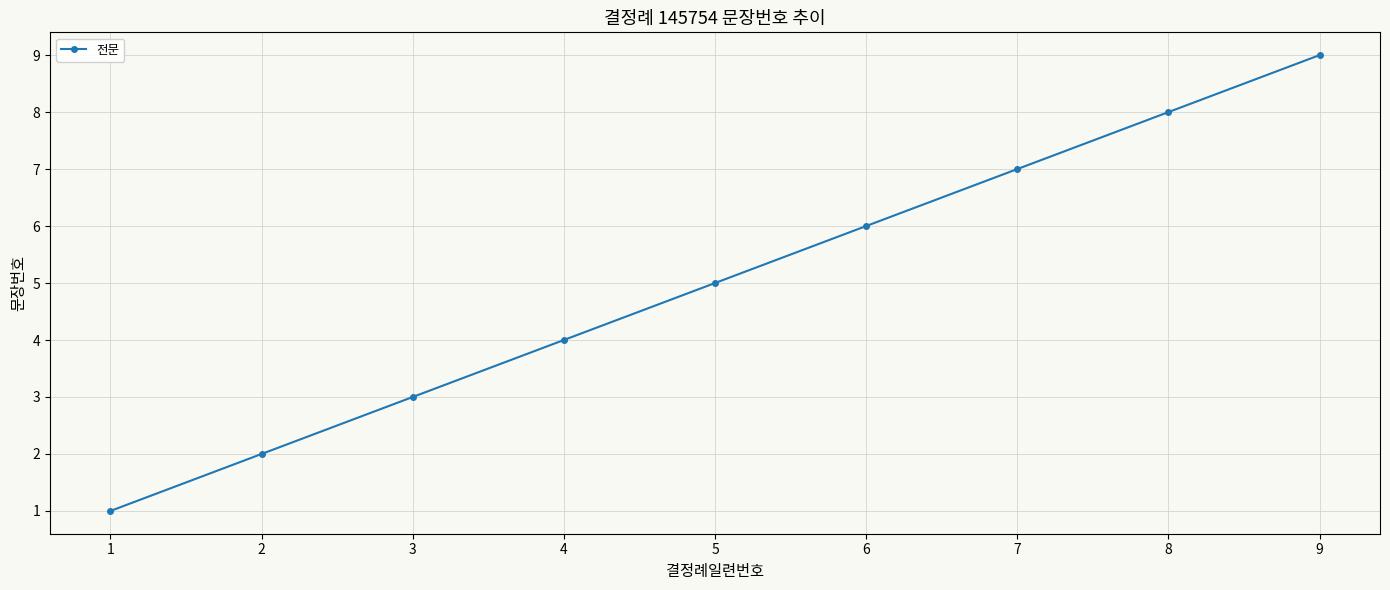

What is the value of the 1st point from the left?

1